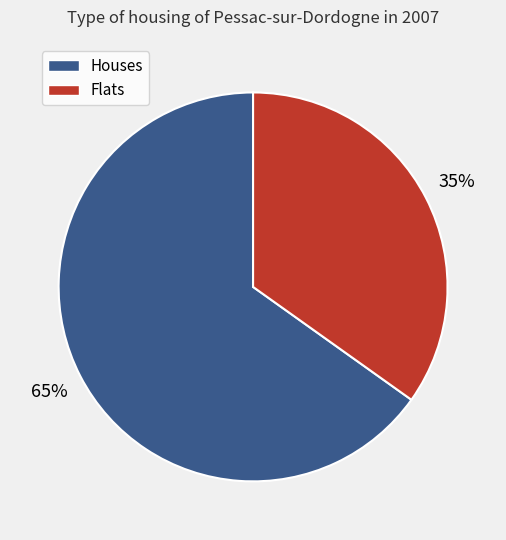

To the nearest percent, what is the average slice percentage?

50%